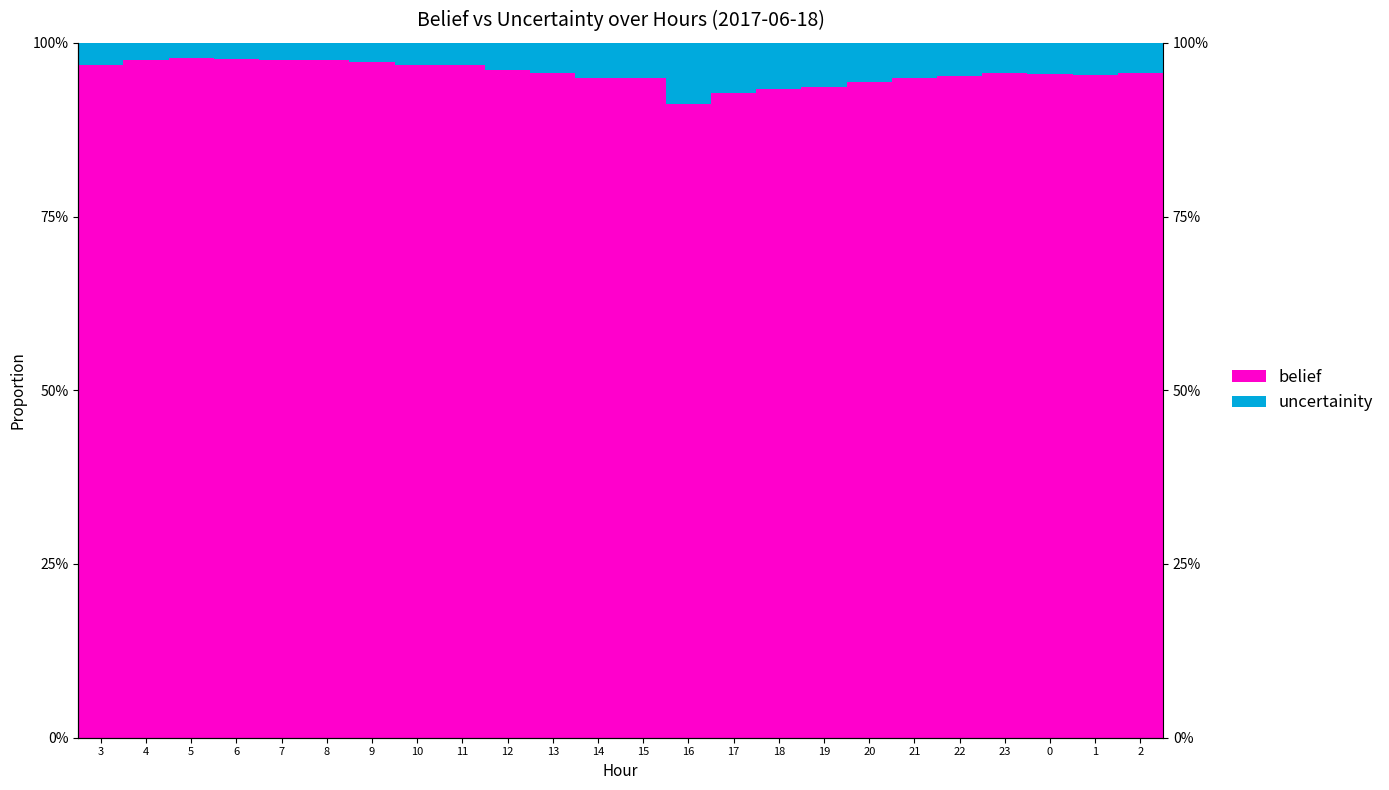

At which category does the chart reach its minimum across all series?

5